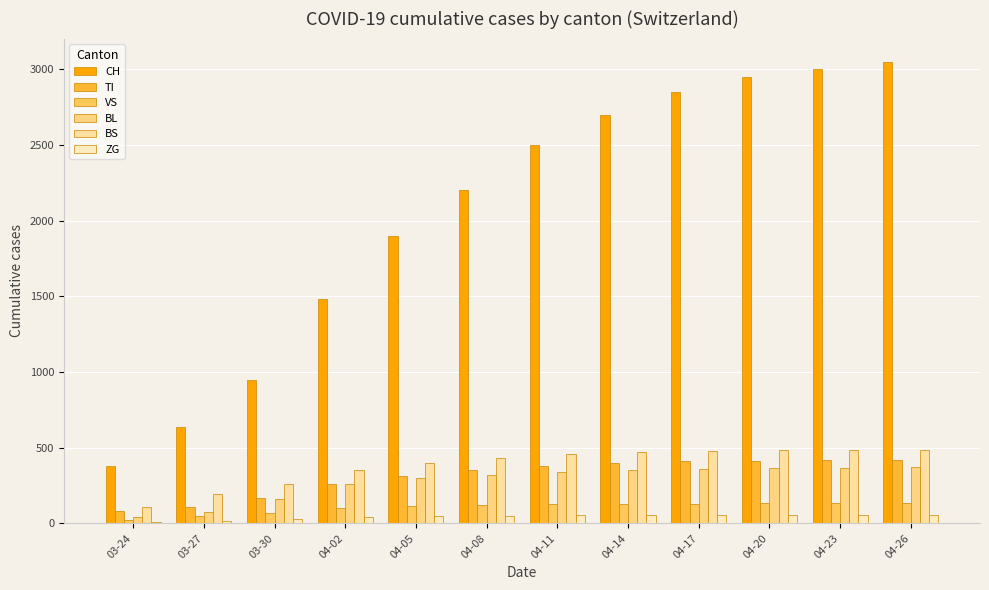

The value of CH at 03-27 is 158. True or false?

False